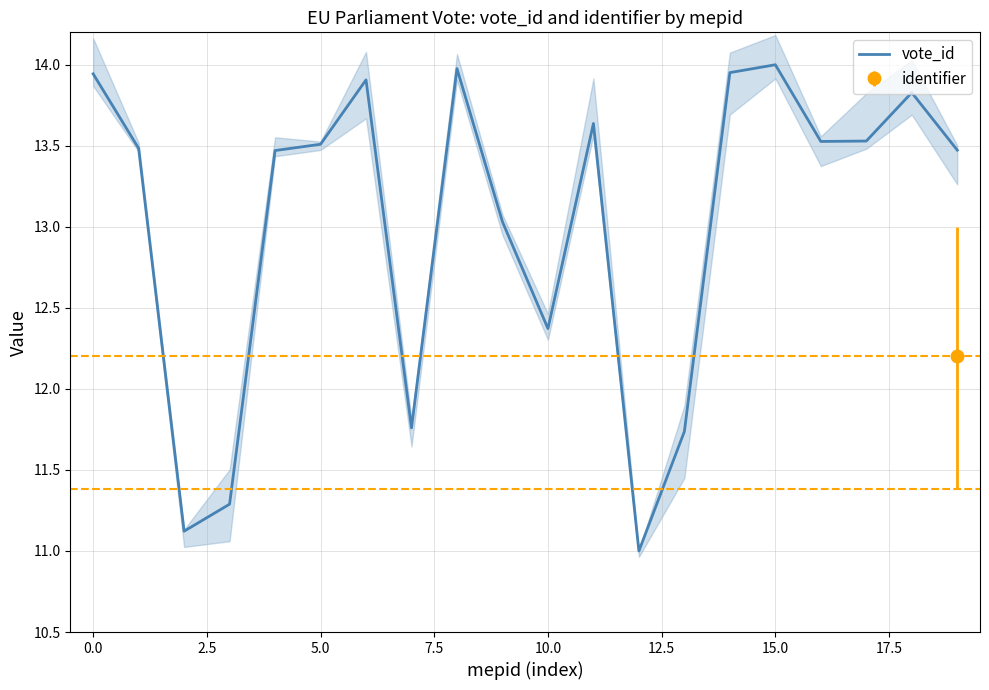

What is the value of the 19th point from the left?

13.8